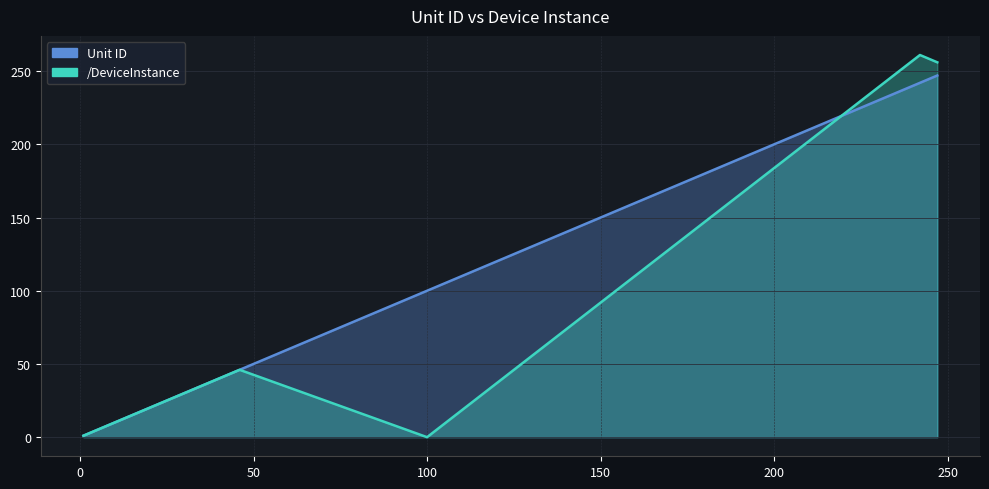

Which category has the highest value across all series?

242